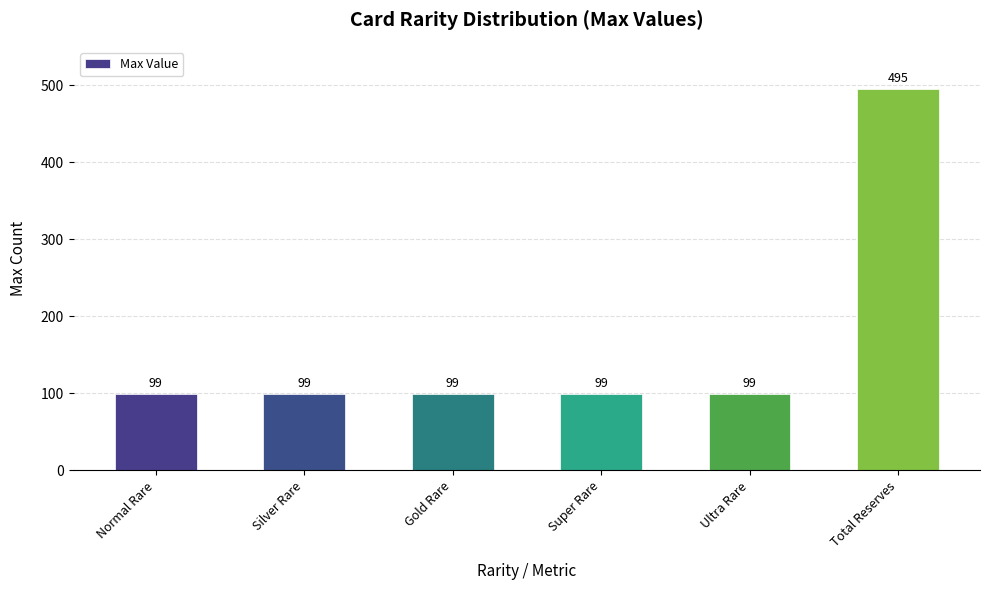

What is the ratio of the value at Normal Rare to the value at Ultra Rare?

1.0